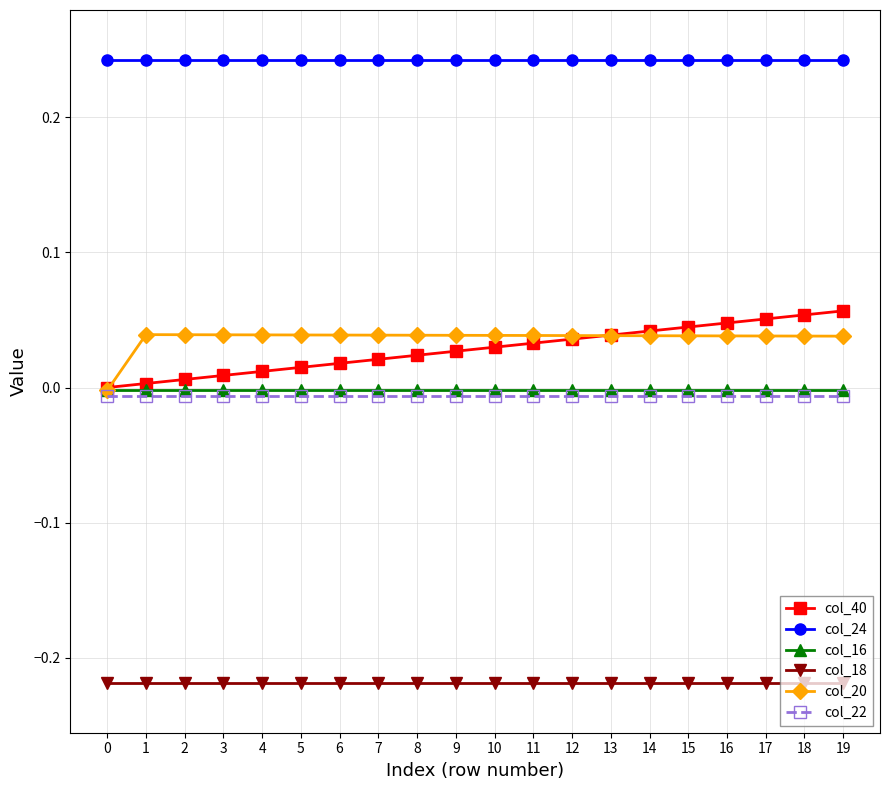

At how many categories does at least one series exceed 0?

20